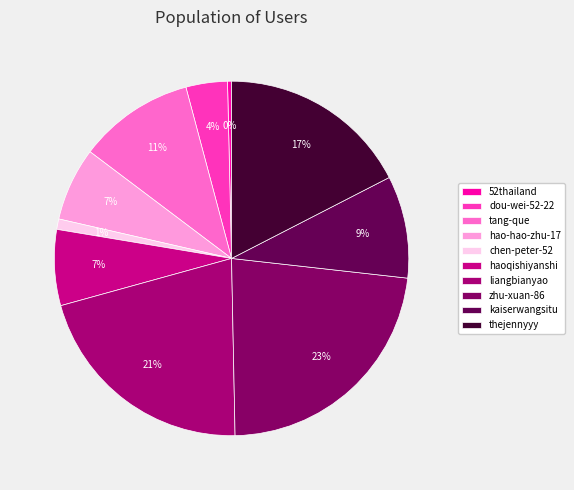

Is it true that chen-peter-52 is 11% of the pie?

False